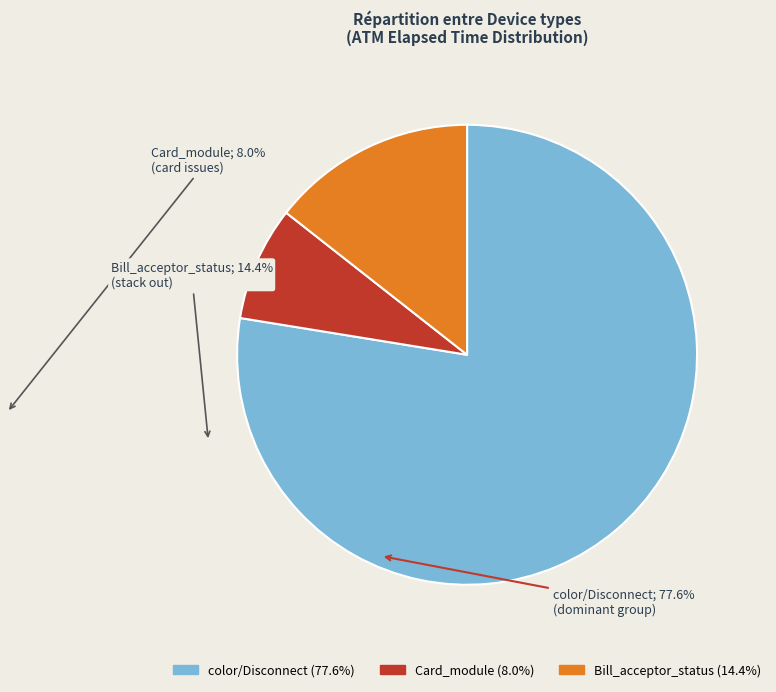

Is there a majority slice in this chart?

Yes